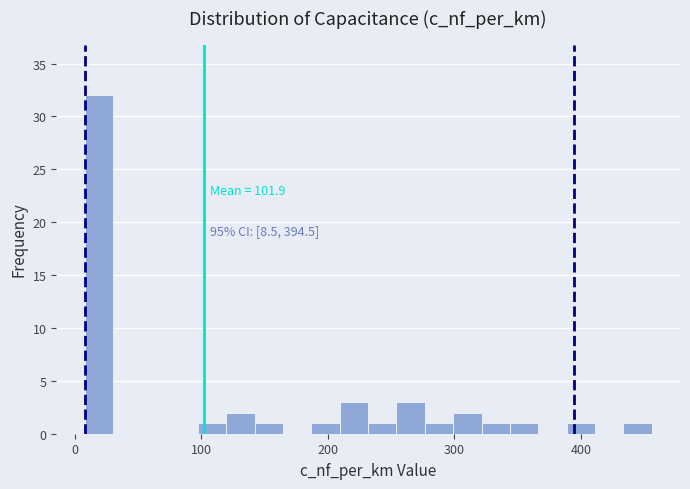

Around what value on the x-axis is the tallest bar? Give the approximate position of its centre, as read against the axis.

20